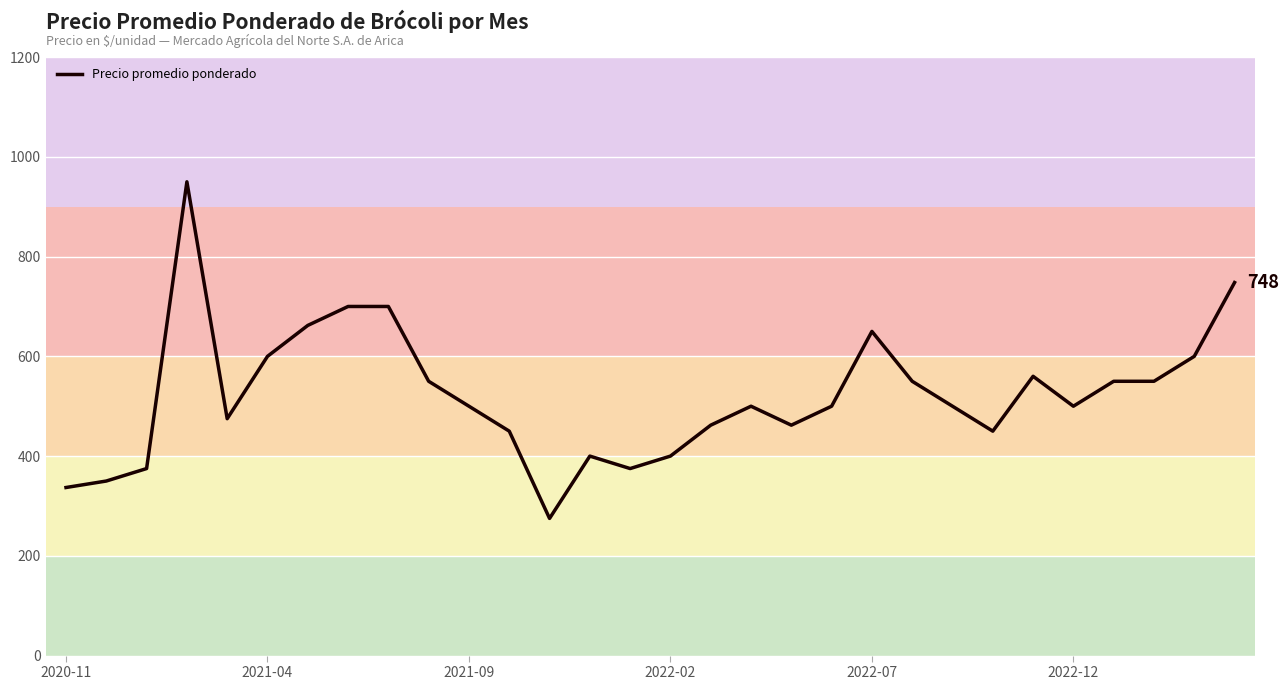

What is the difference between the maximum and minimum values?

675